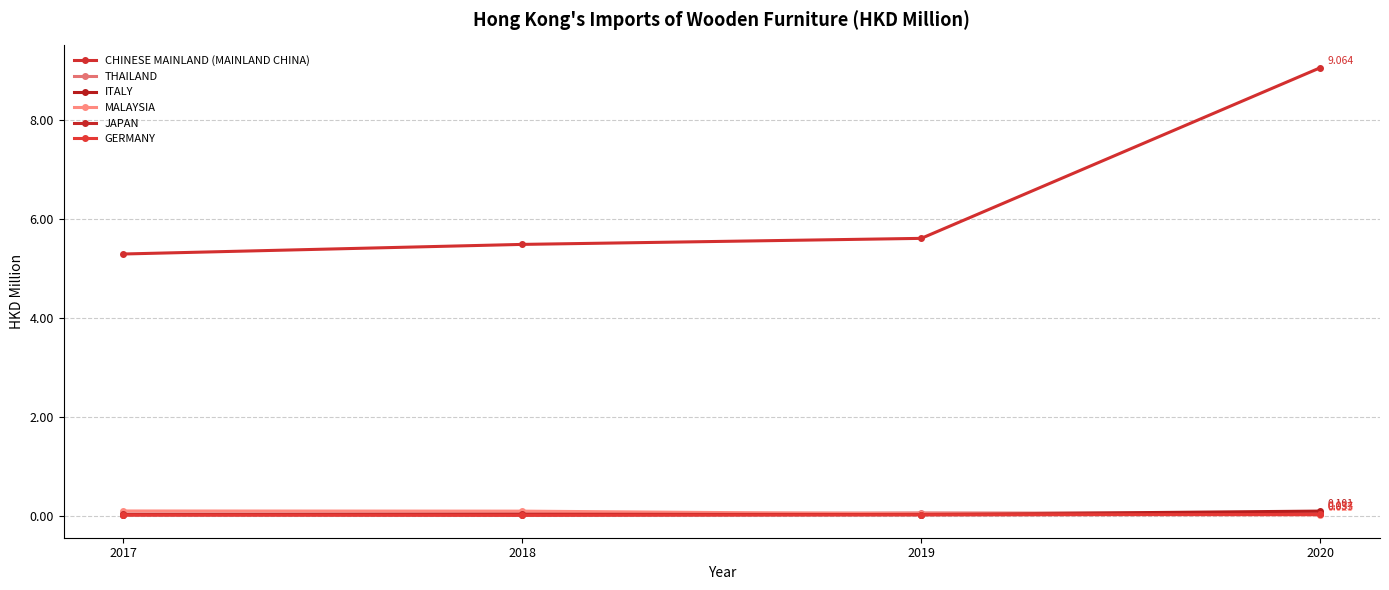

Is it true that MALAYSIA equals 0.0 at 2019?

False